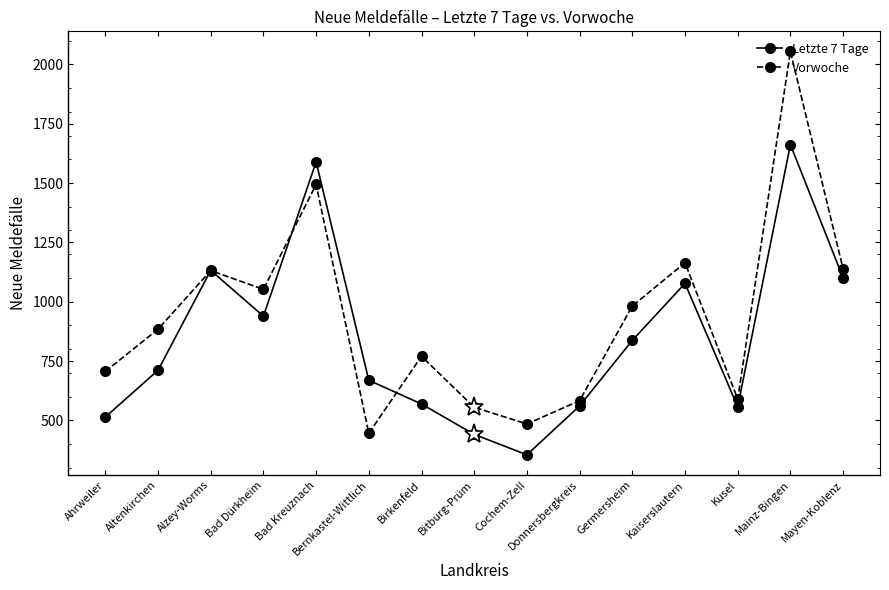

Where is Vorwoche nearest to the value 1250?

Kaiserslautern